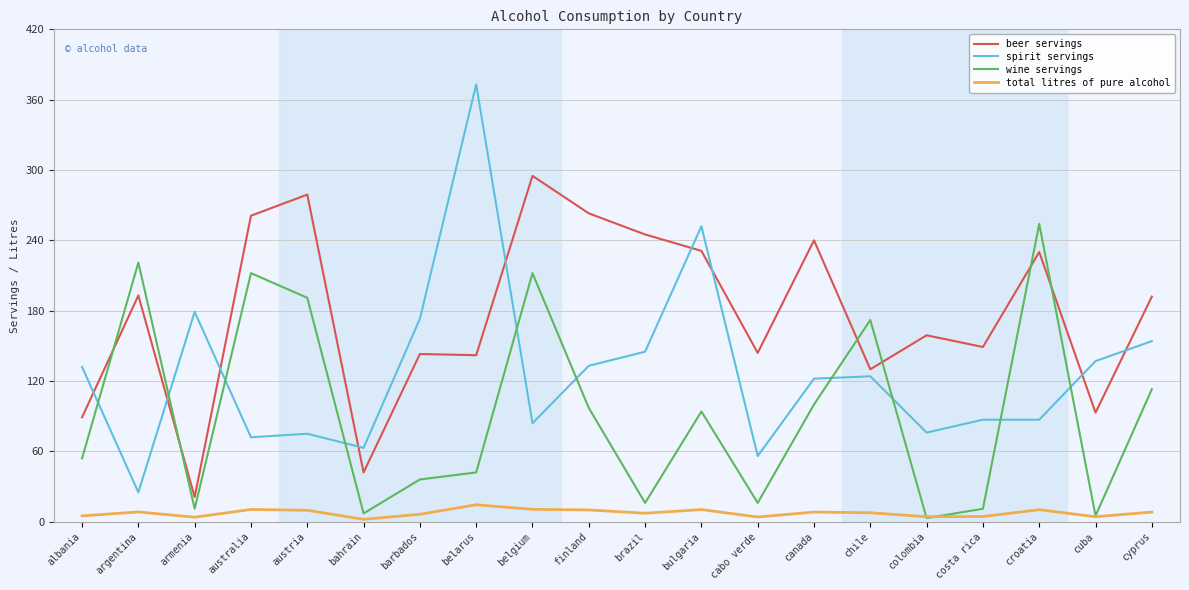

List the series in order of their peak value, highest first.

spirit servings, beer servings, wine servings, total litres of pure alcohol